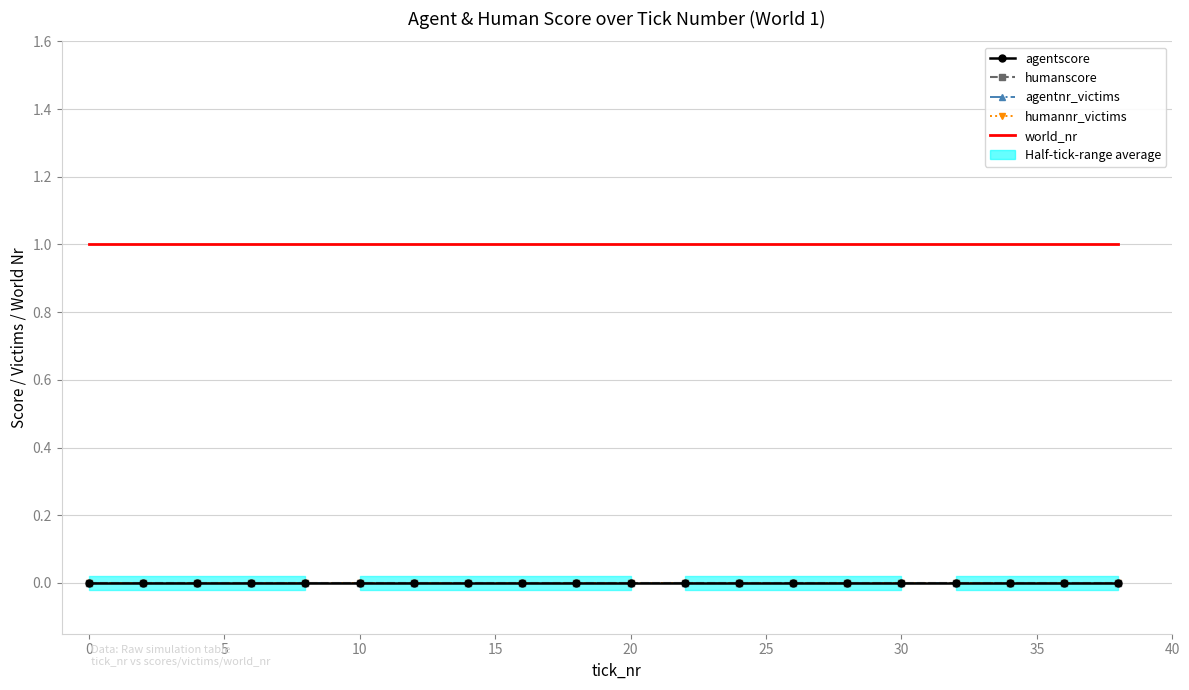

Is this an area chart (filled region under the line)?

No